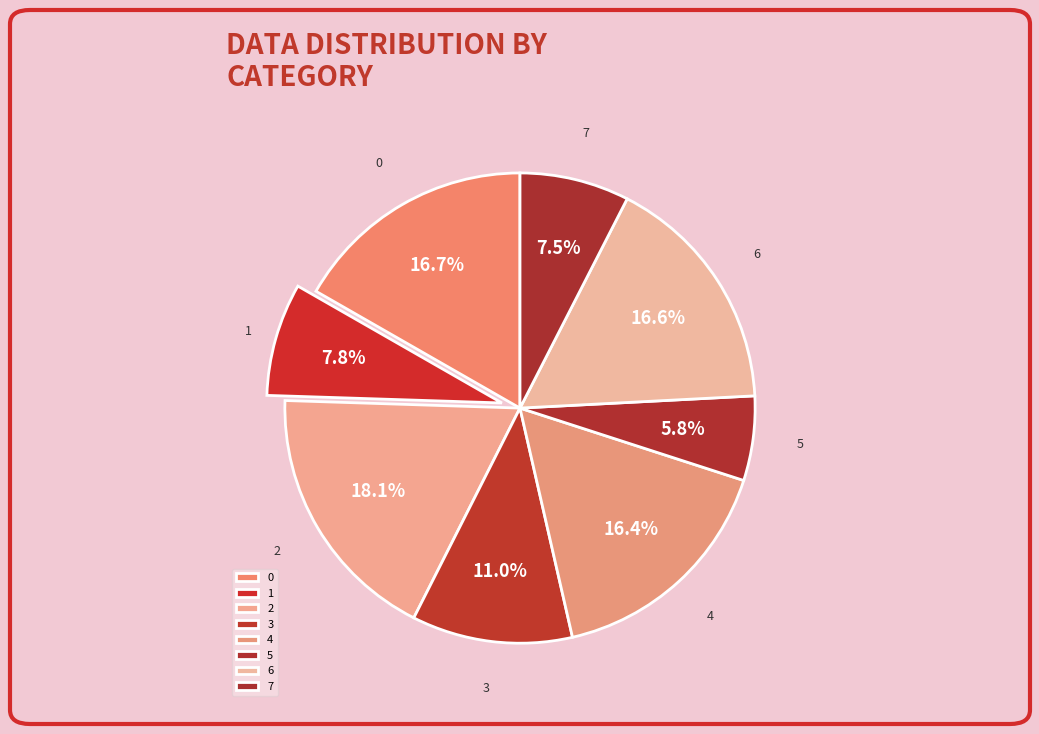

How many segments does this pie chart have?

8